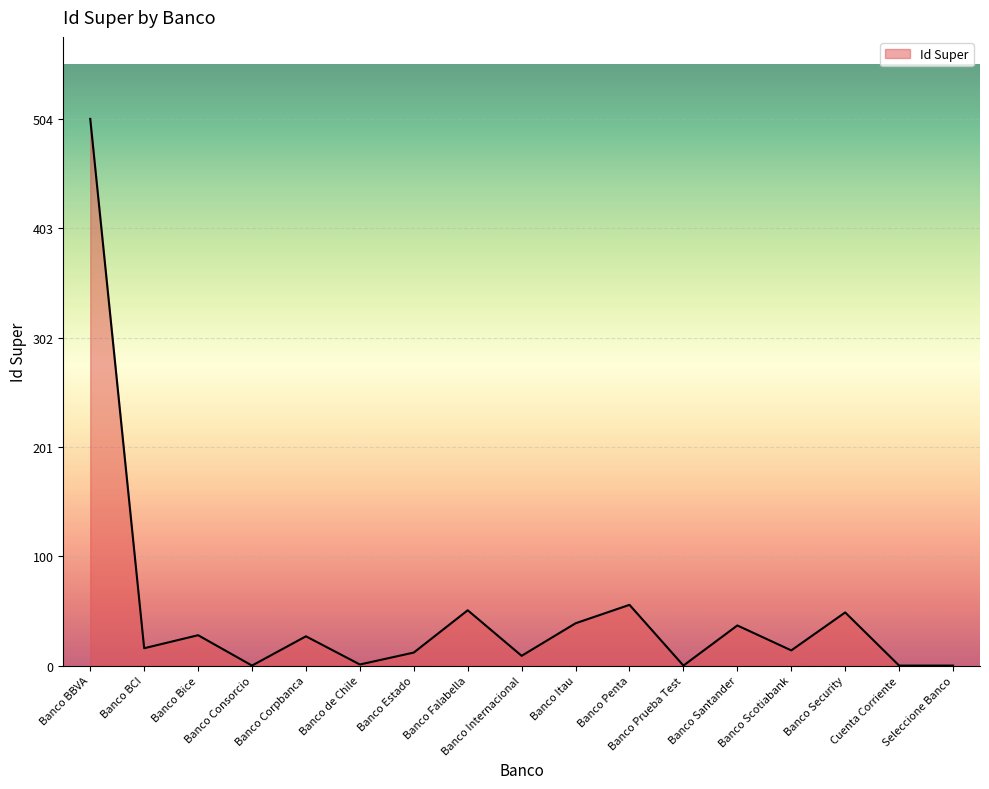

Read the value at Banco Scotiabank.

14